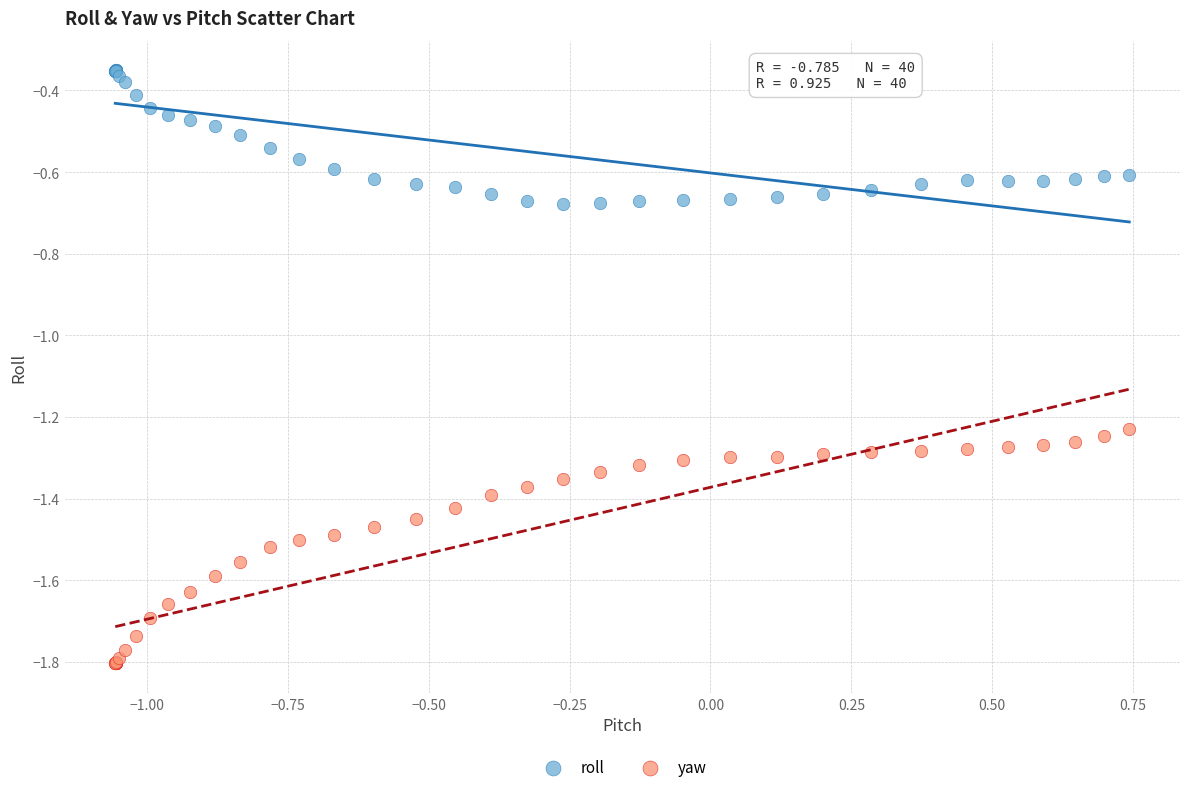

Which series has the widest spread of Y values?

yaw